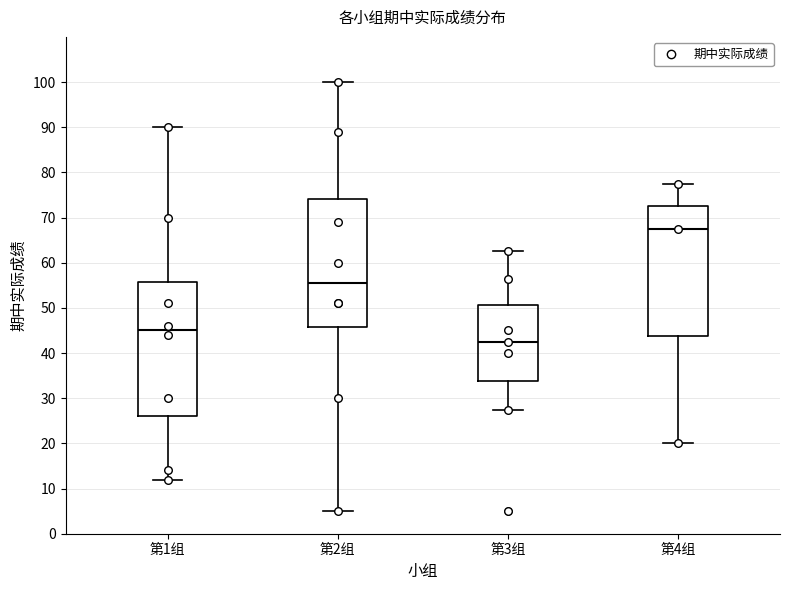

Which box has the highest median line?

第4组